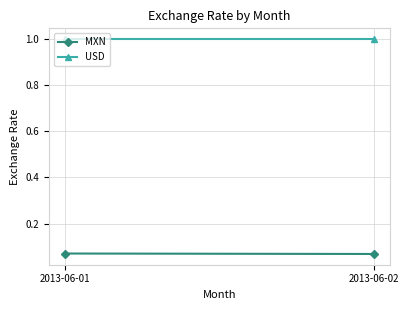

What is the total value across all series at 2013-06-01?

1.1